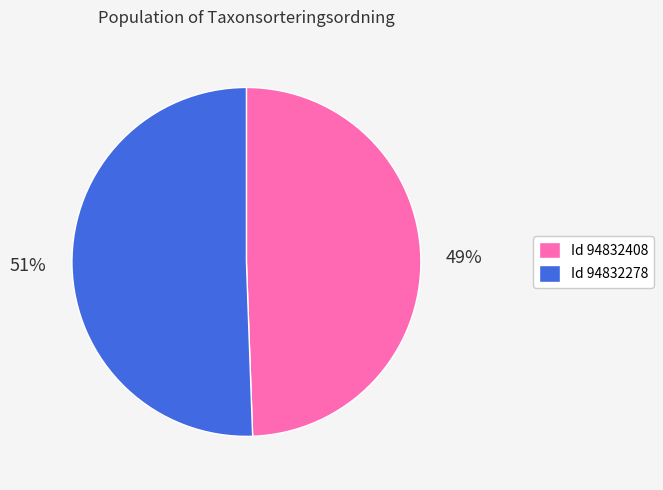

Count the number of slices in the pie.

2